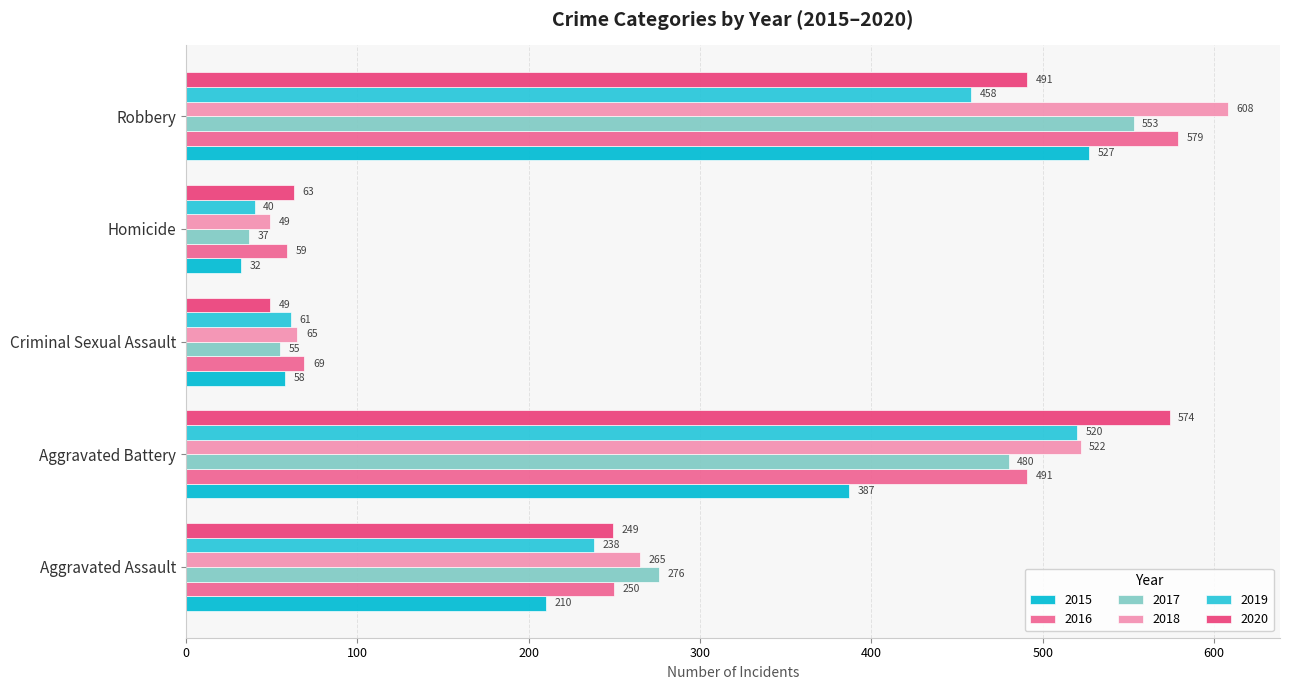

How many data points in 2015 are less than 210?

2